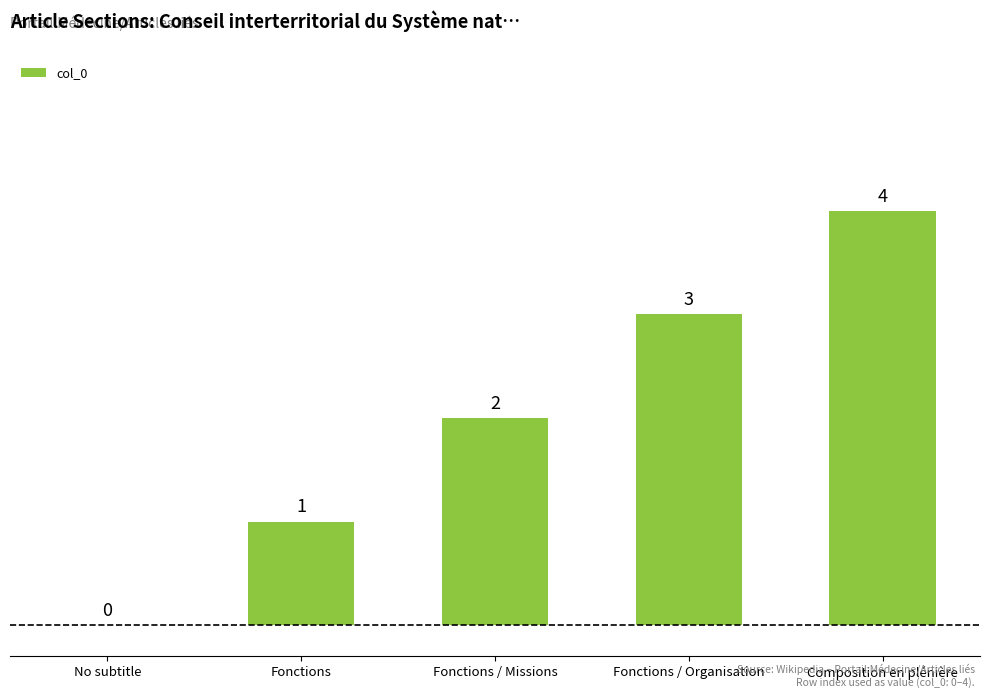

What is the change in value from Fonctions / Missions to Fonctions / Organisation?

+1